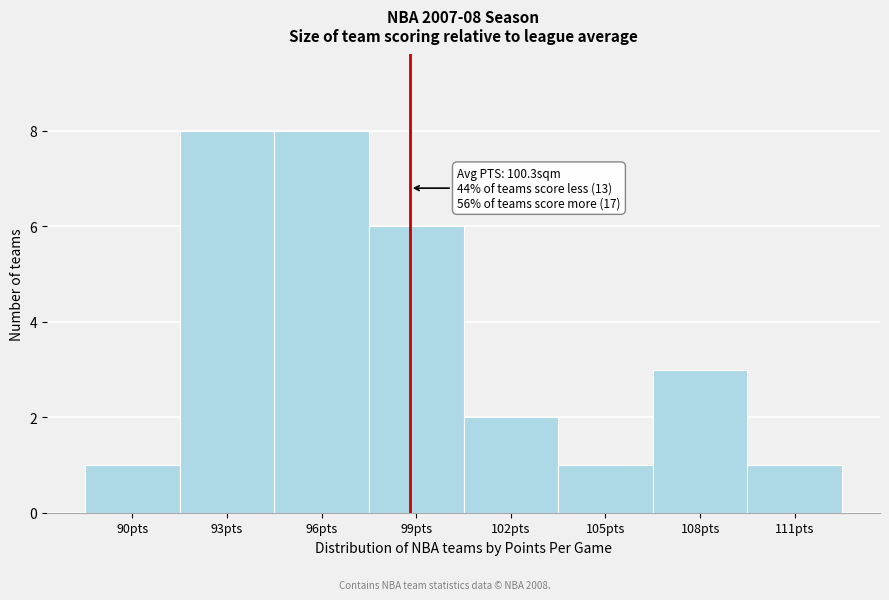

Reading right to left, list all the values displayed in this chart.

111pts=1	108pts=3	105pts=1	102pts=2	99pts=6	96pts=8	93pts=8	90pts=1